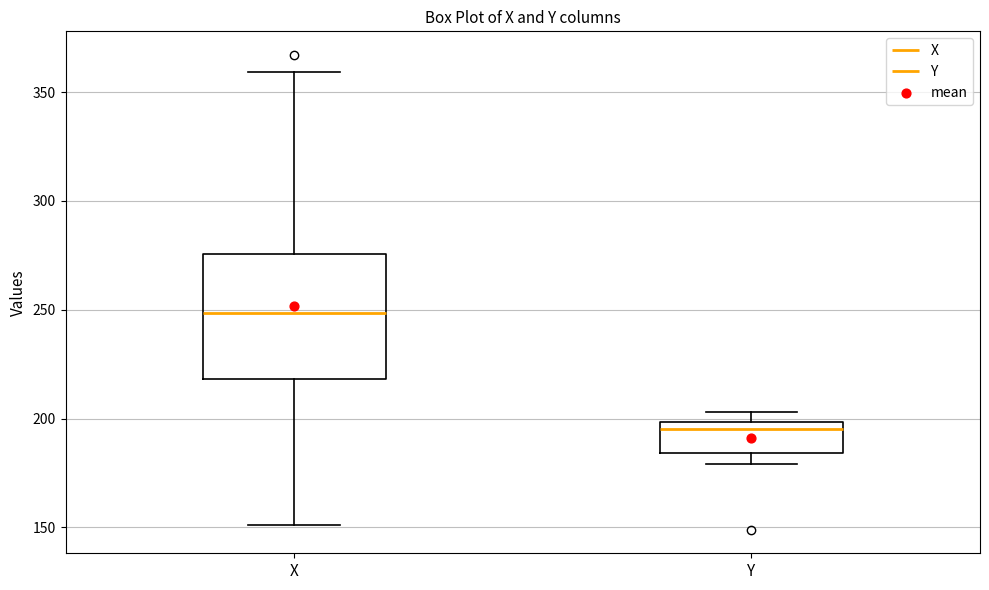

Reading left to right, read every box against the y-axis: the position of its median line, the range the box covers, and the ends of its whiskers. The values are not printed on the chart, so give them approximately, as read against the axis.

X: median 250, box 220 to 275, whiskers 150 to 360
Y: median 195, box 185 to 200, whiskers 180 to 205